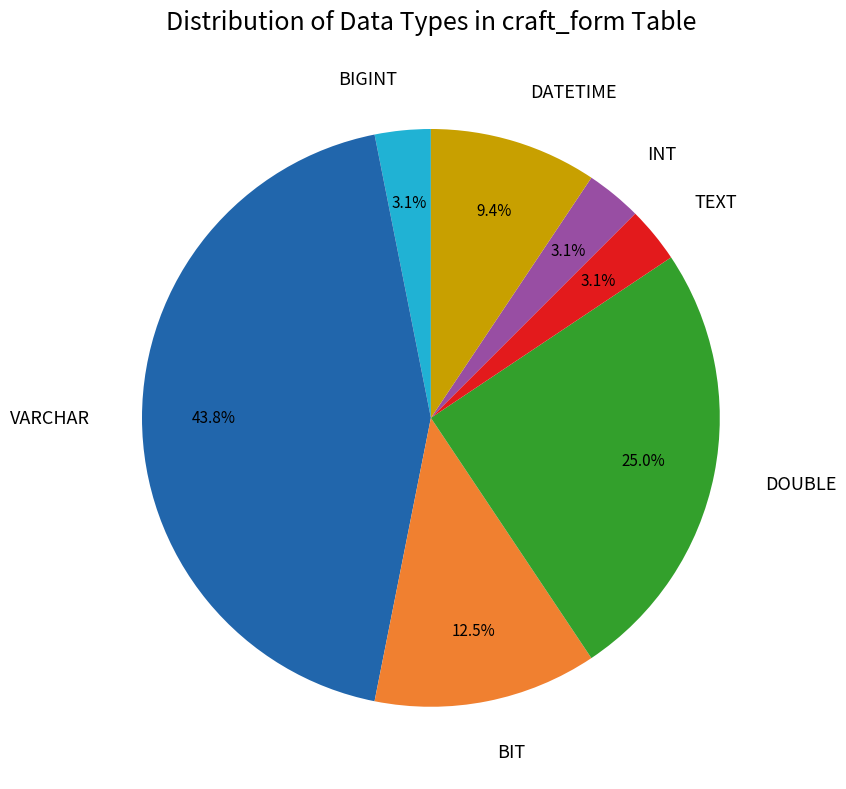

What is the largest slice in the pie chart?

VARCHAR